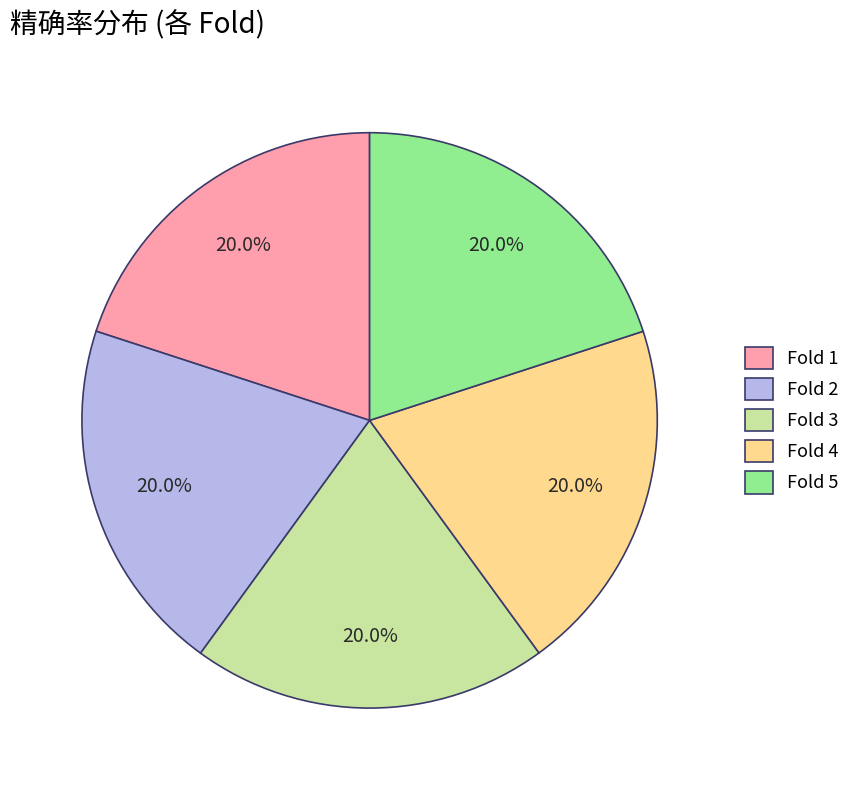

Is it true that Fold 3 is 20% of the pie?

True